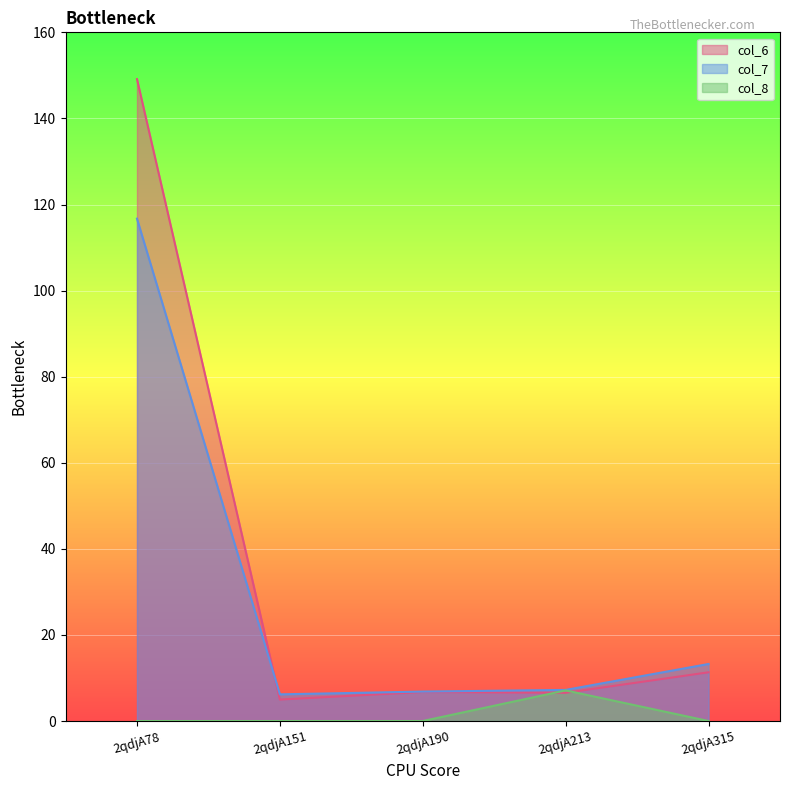

What is the difference between the col_7 values at 2qdjA315 and 2qdjA190?

6.4